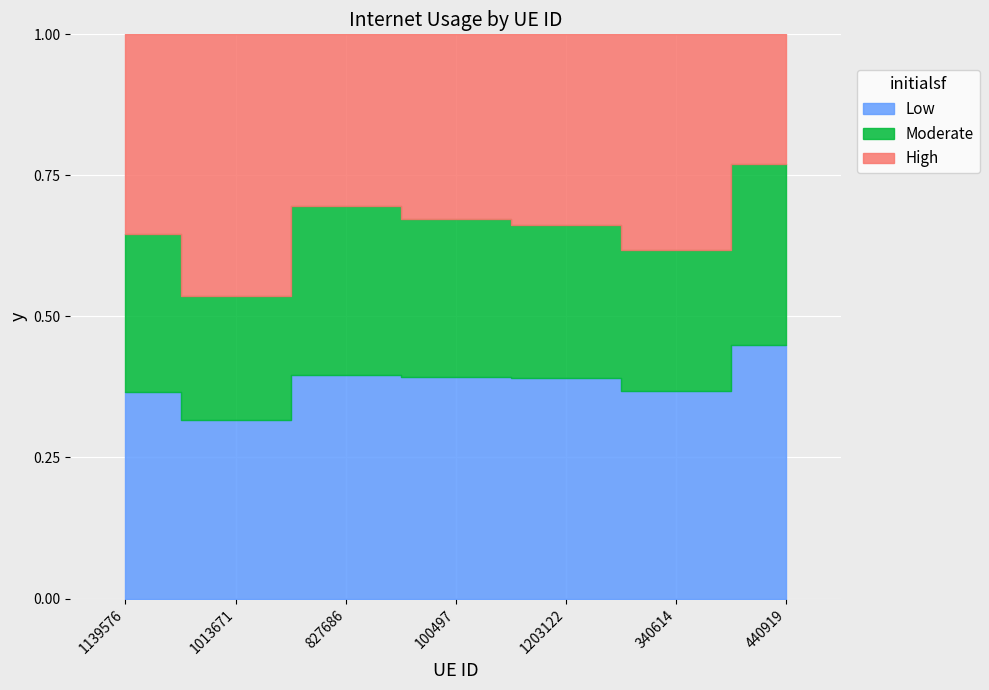

What is the sum of all values?

2.7